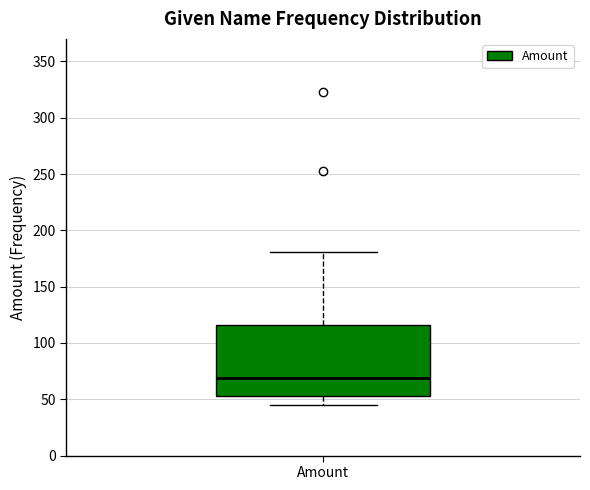

Transcribe this box plot: give where the median line is, the range the box spans, and where the two whiskers end, as read against the y-axis. The values are not printed on the chart, so give them approximately, as read against the axis.

median 70, box 55 to 115, whiskers 45 to 180